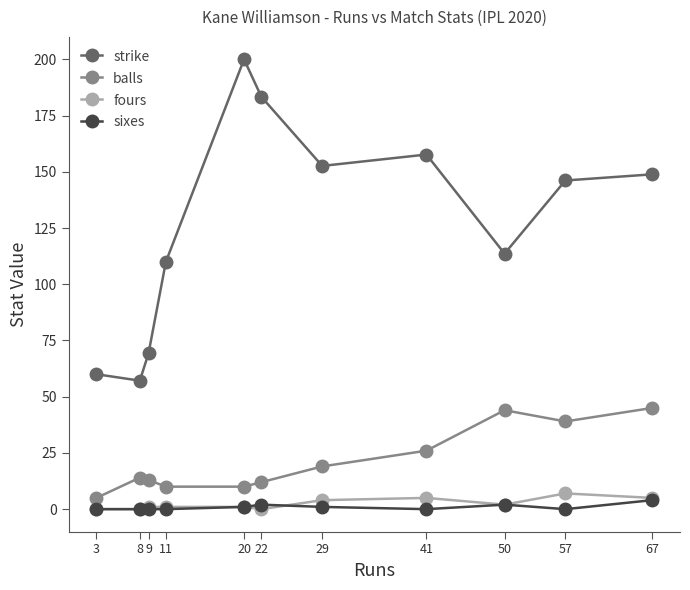

True or false: fours and strike cross at least once.

False